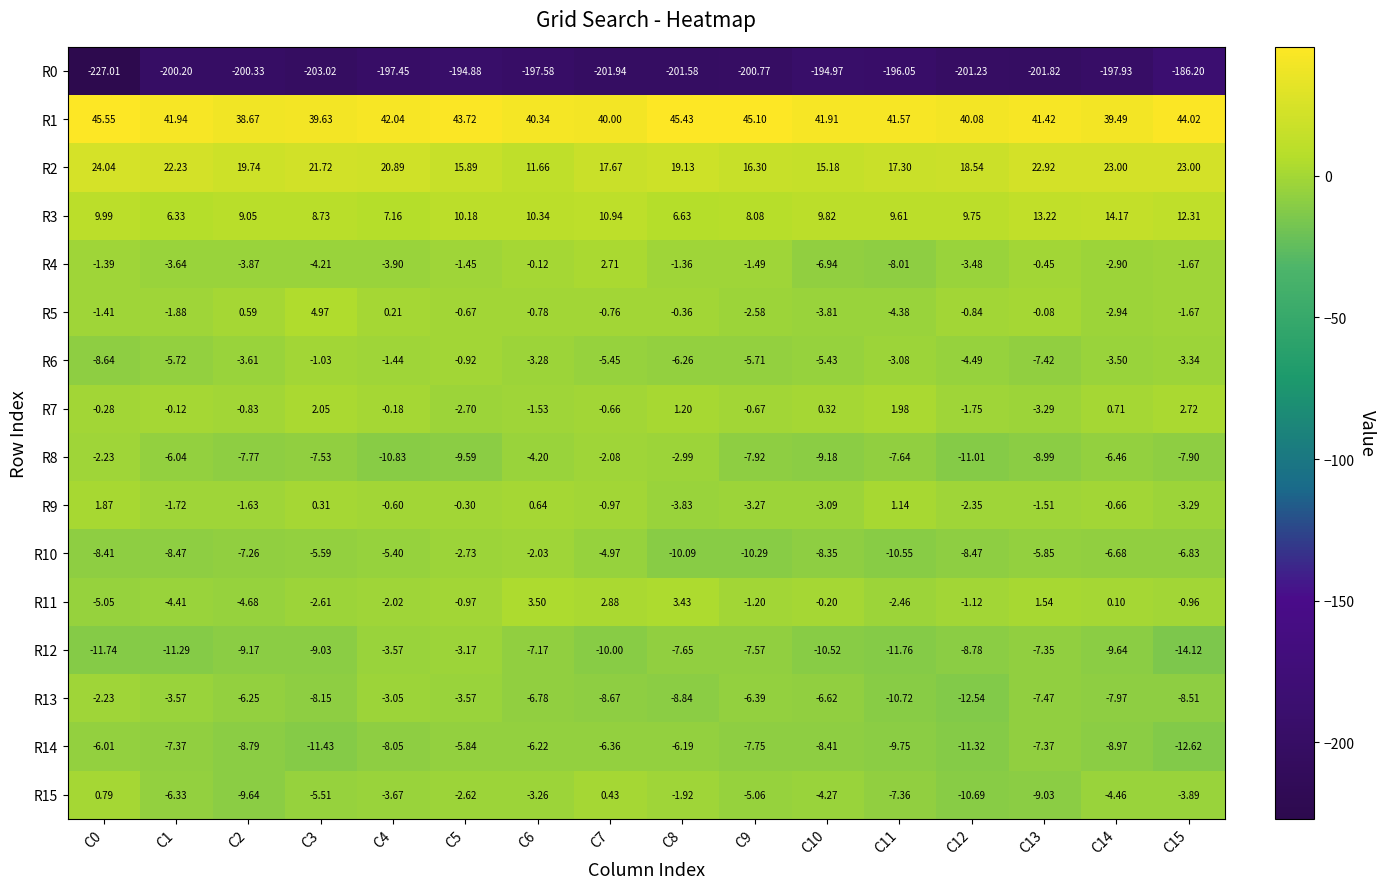

Is the value of R8 at C15 greater than the value of R12 at C4?

No